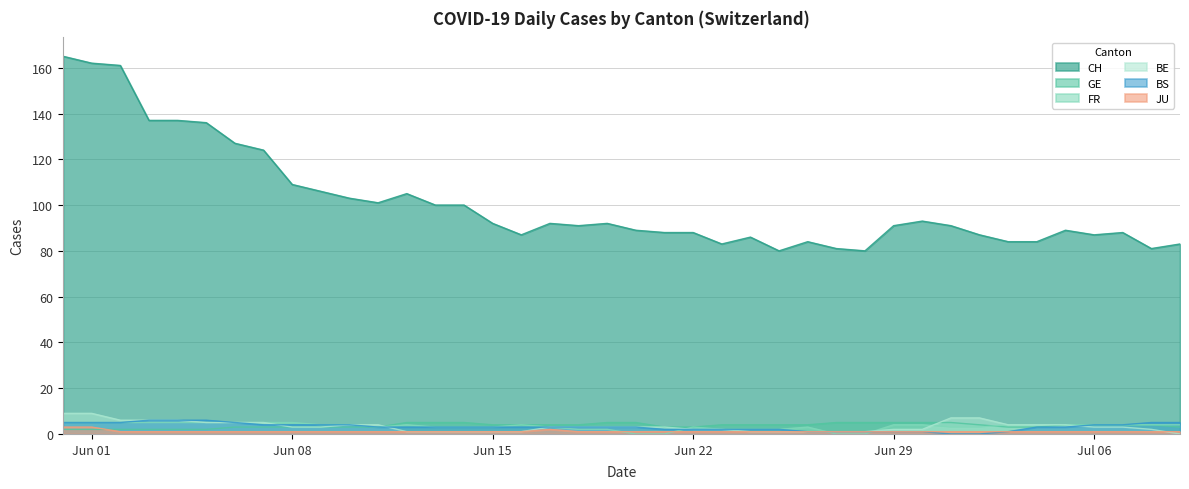

How many values in the CH series are below 91?

18